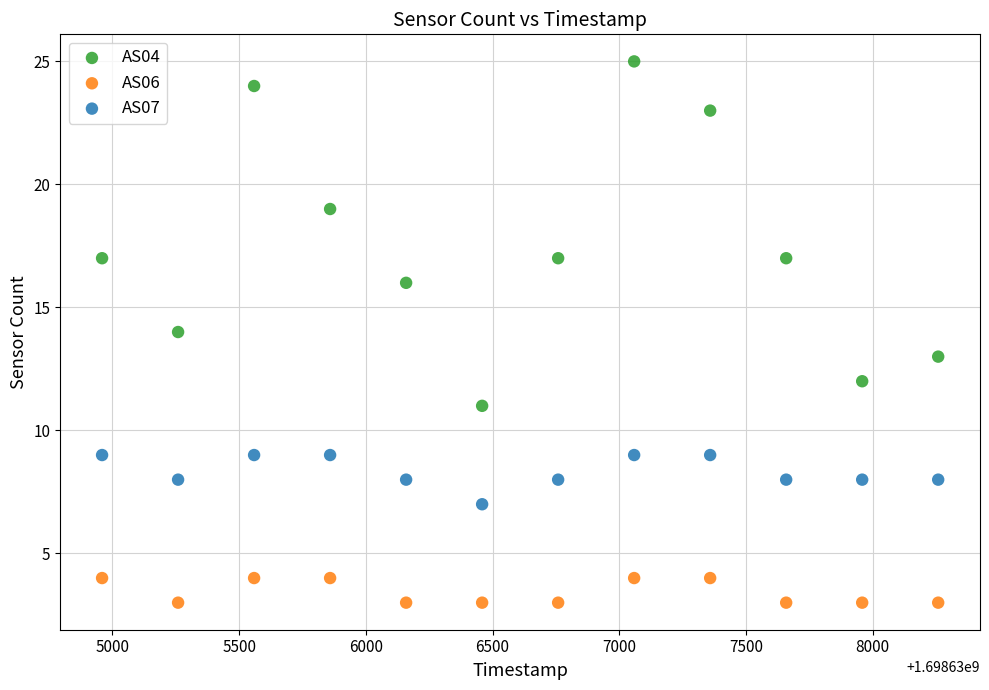

What is the X range (max minus min) for the scatter plot?

3300